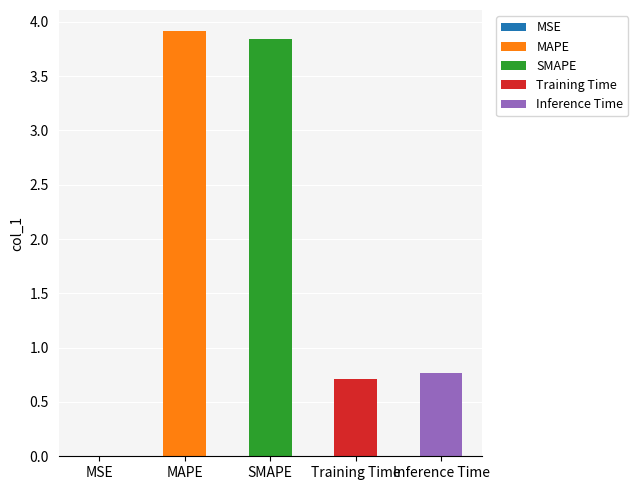

How many bars are there in total?

5